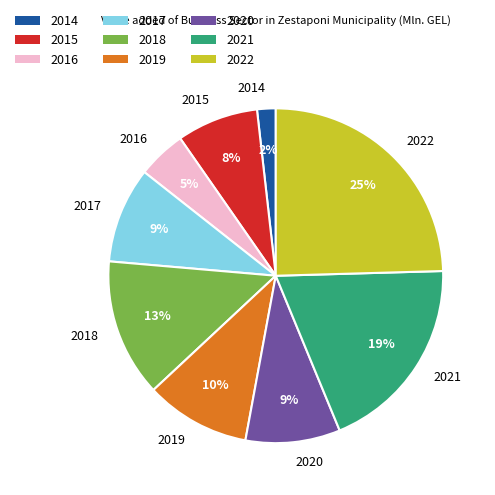

Which slice is the largest?

2022